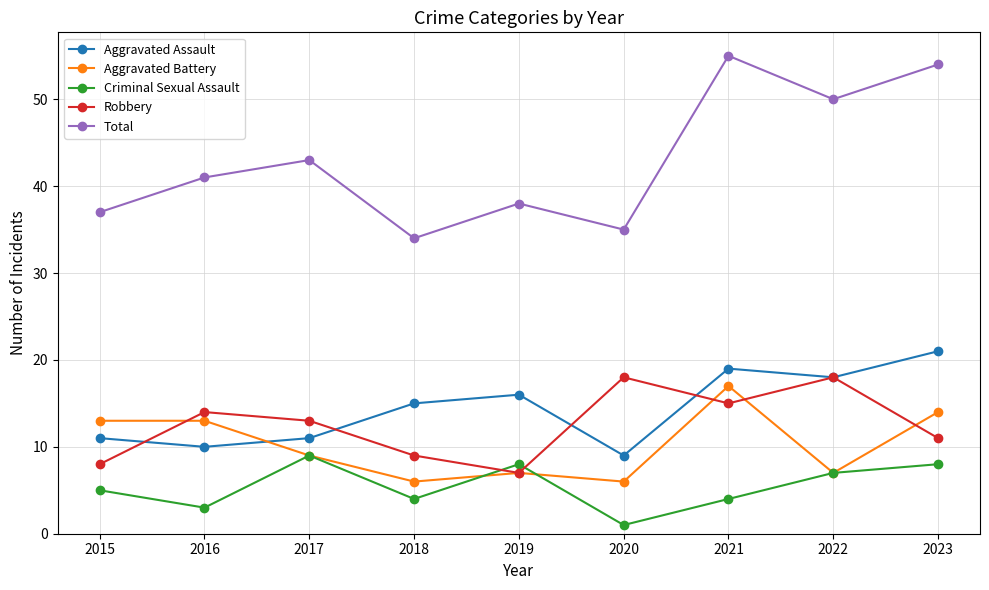

What is the value of the Aggravated Assault point at the 3rd from the left?

11